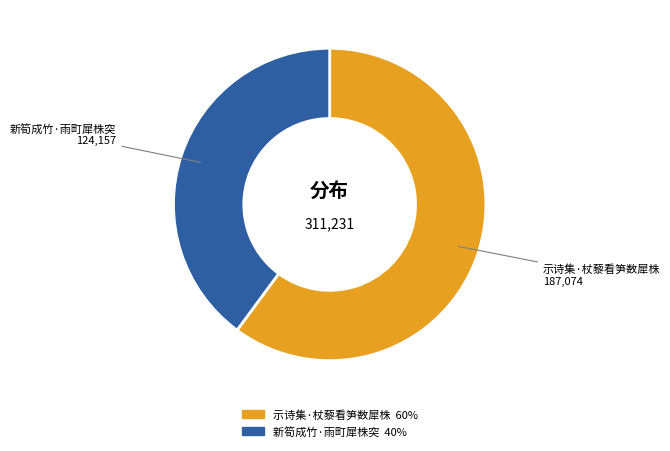

Which slice represents more than half of the pie?

示诗集·杖藜看笋数犀株